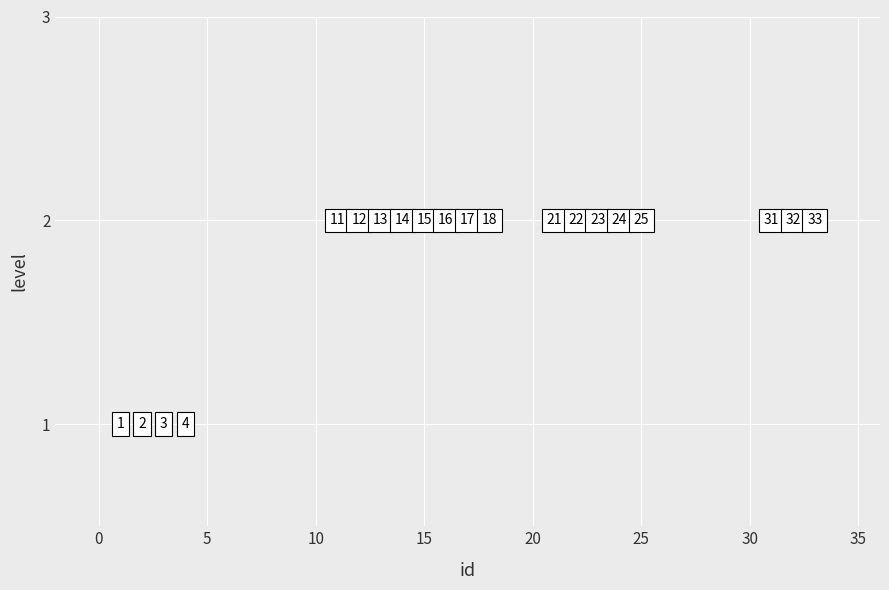

What is the range of X values (max minus min)?

32